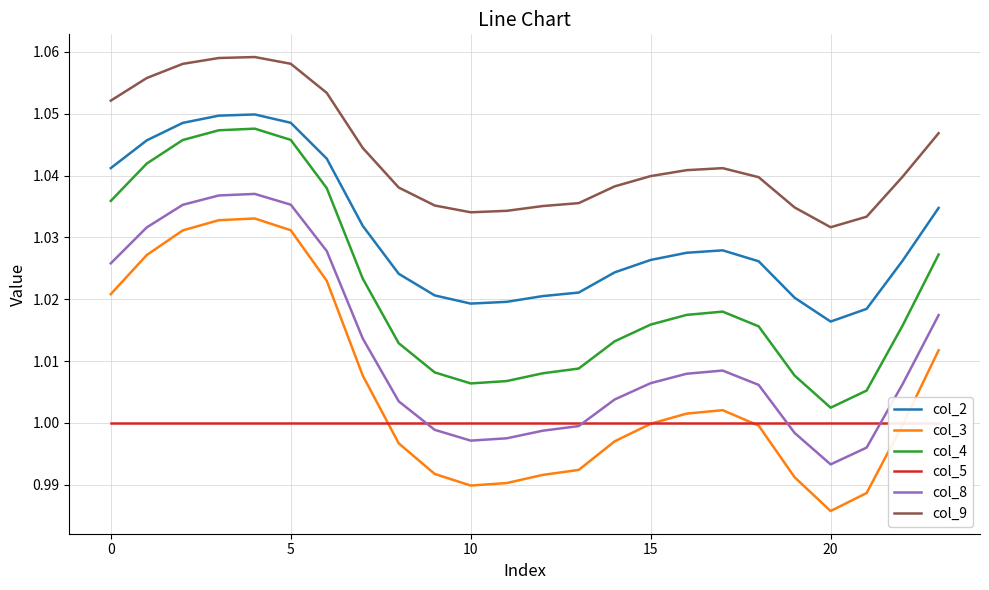

True or false: col_4 and col_3 cross at least once.

False